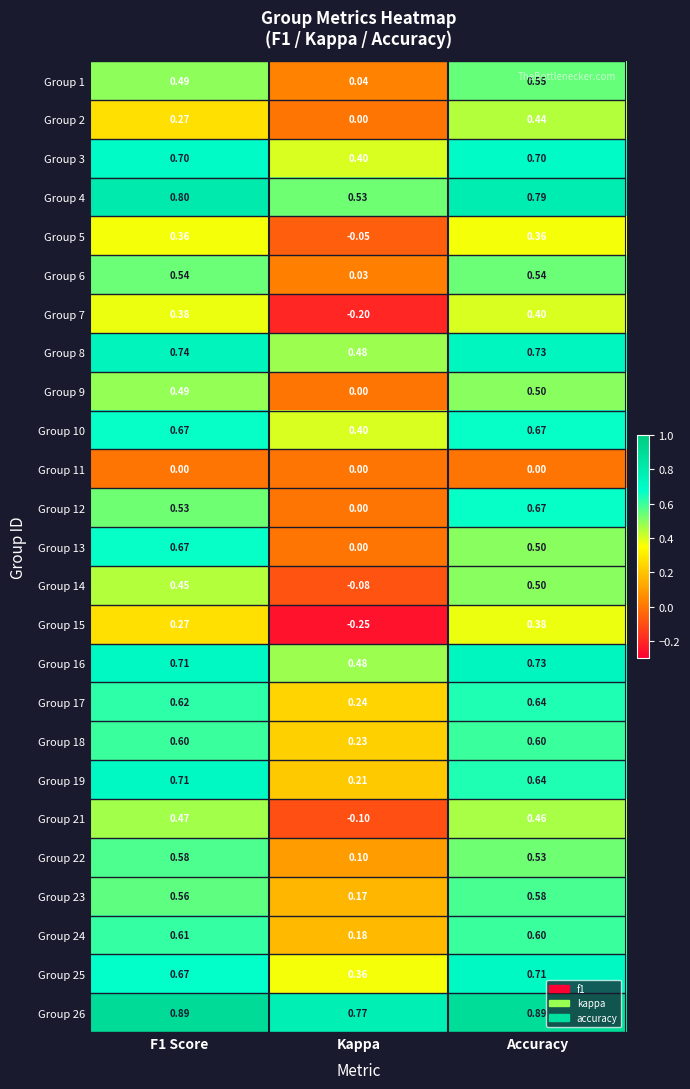

At which label does Group 25 reach its peak?

Accuracy